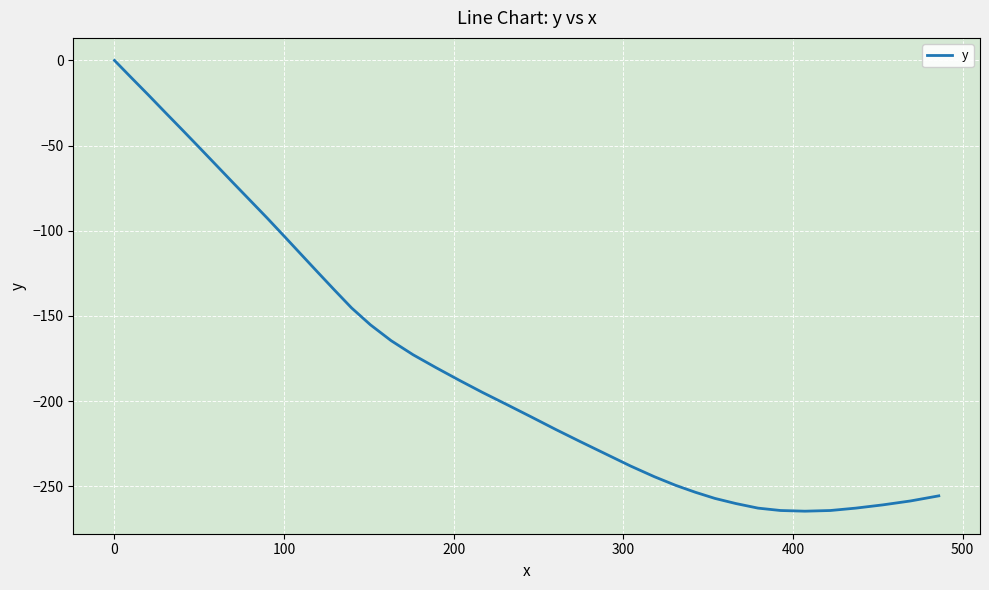

What is the difference between the maximum and minimum values?

264.6